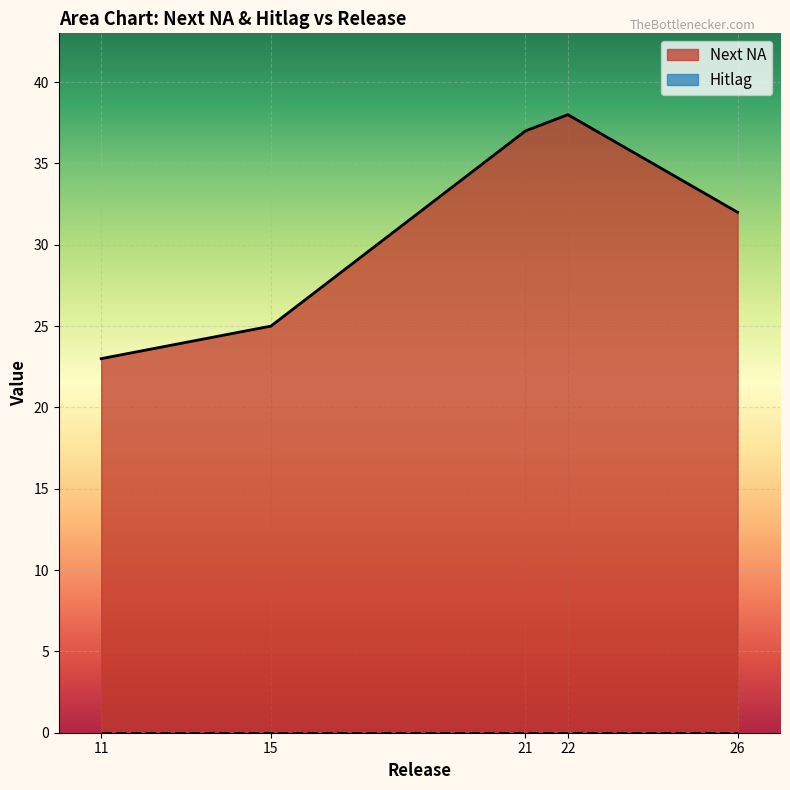

Reading left to right, list all the values displayed in this chart.

Next NA: 15=25	11=23	22=38	26=32	21=37
Hitlag: 15=0	11=0	22=0	26=0	21=0